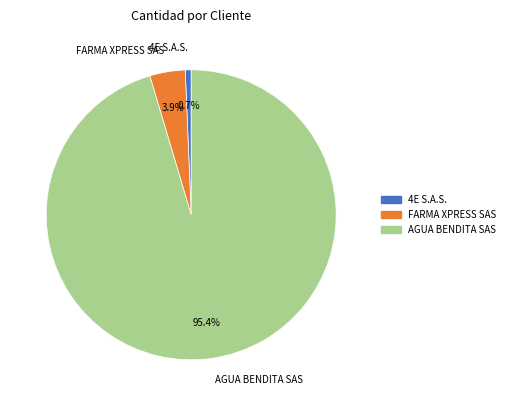

Rank the categories by value from highest to lowest.

AGUA BENDITA SAS, FARMA XPRESS SAS, 4E S.A.S.